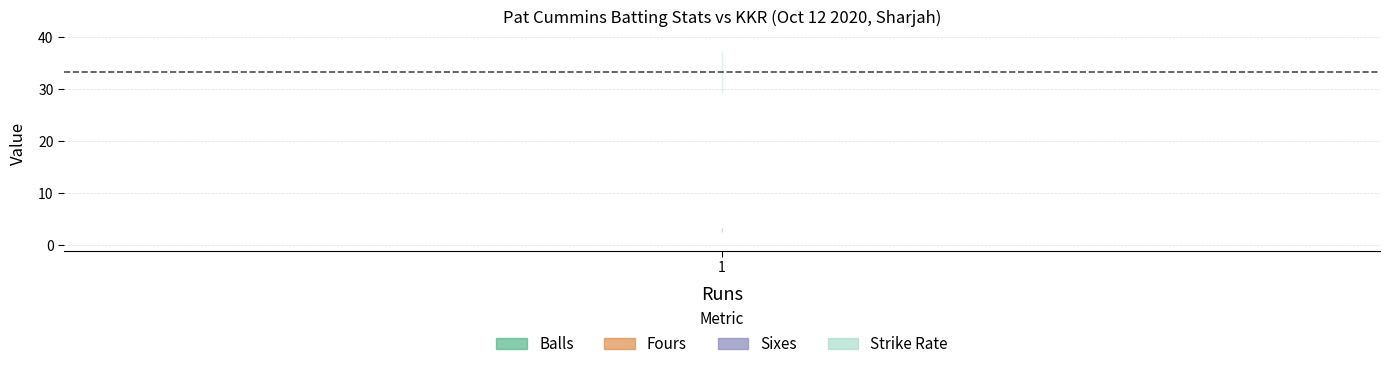

What is the total value across all series at 1?

36.3